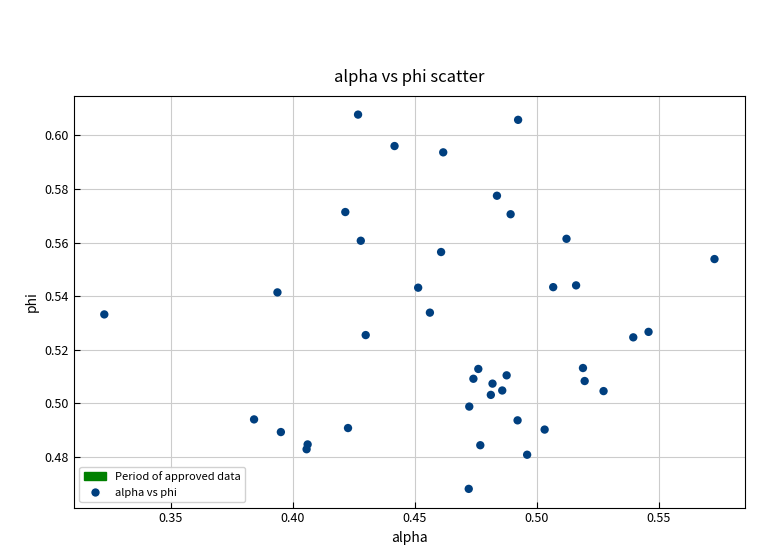

What is the range of X values (max minus min)?

0.3